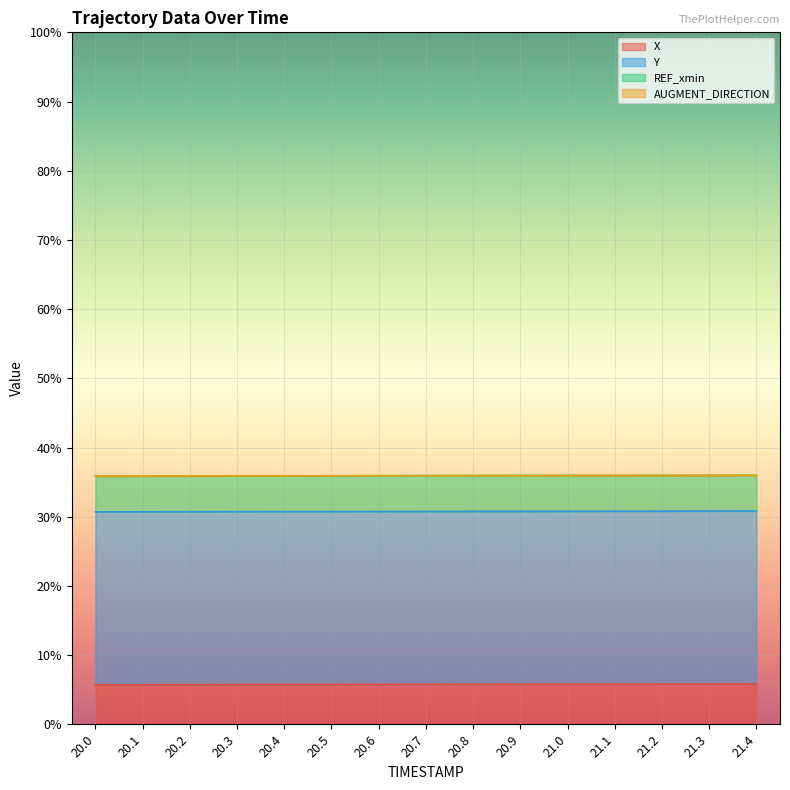

The X series shows 2.6 at 20.1. True or false?

False